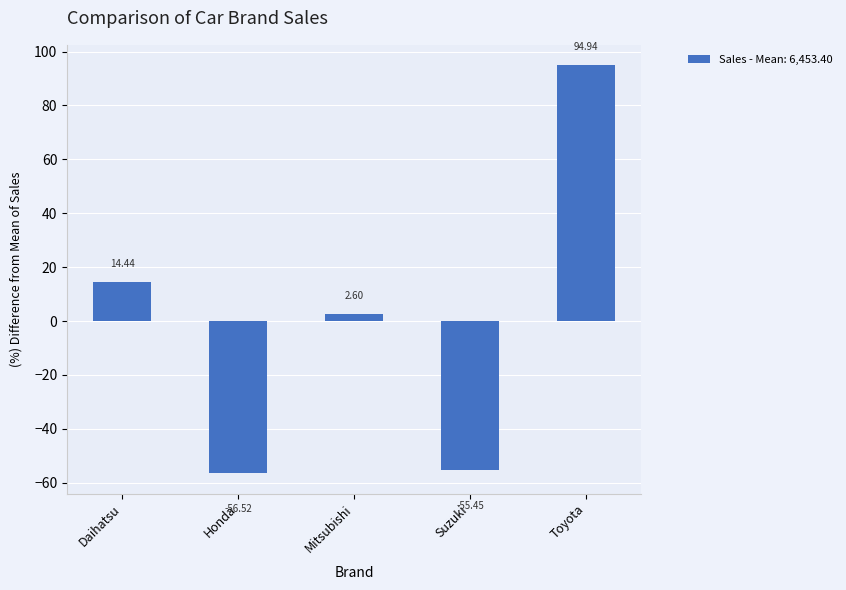

Between Mitsubishi and Suzuki, which is larger?

Mitsubishi